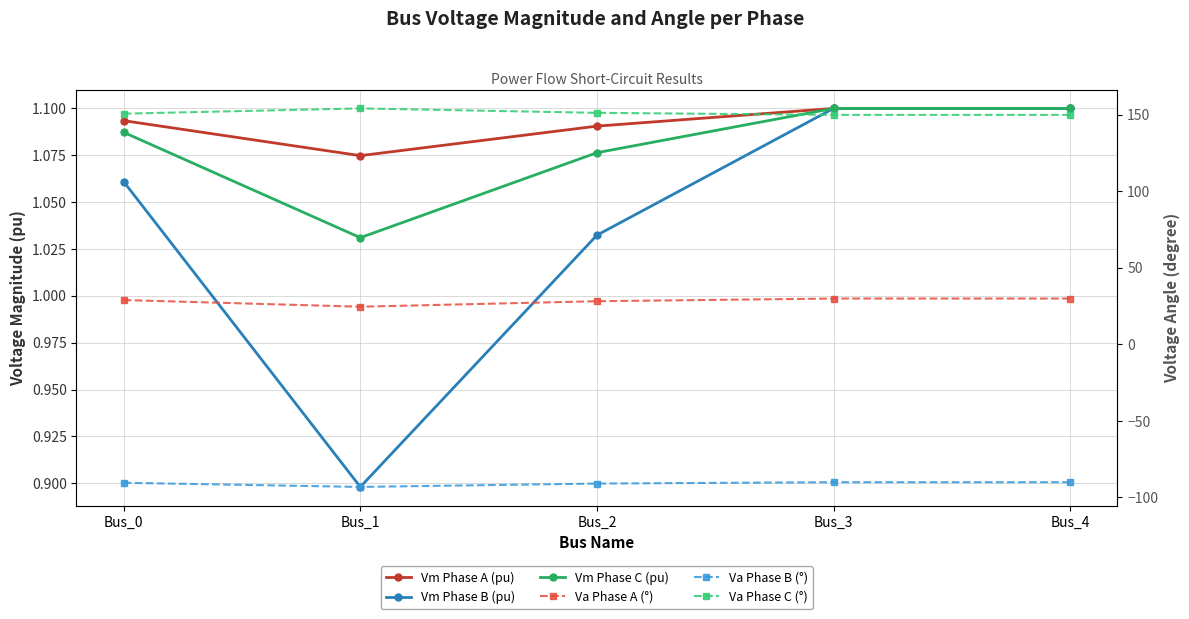

Count the number of categories in the chart.

5